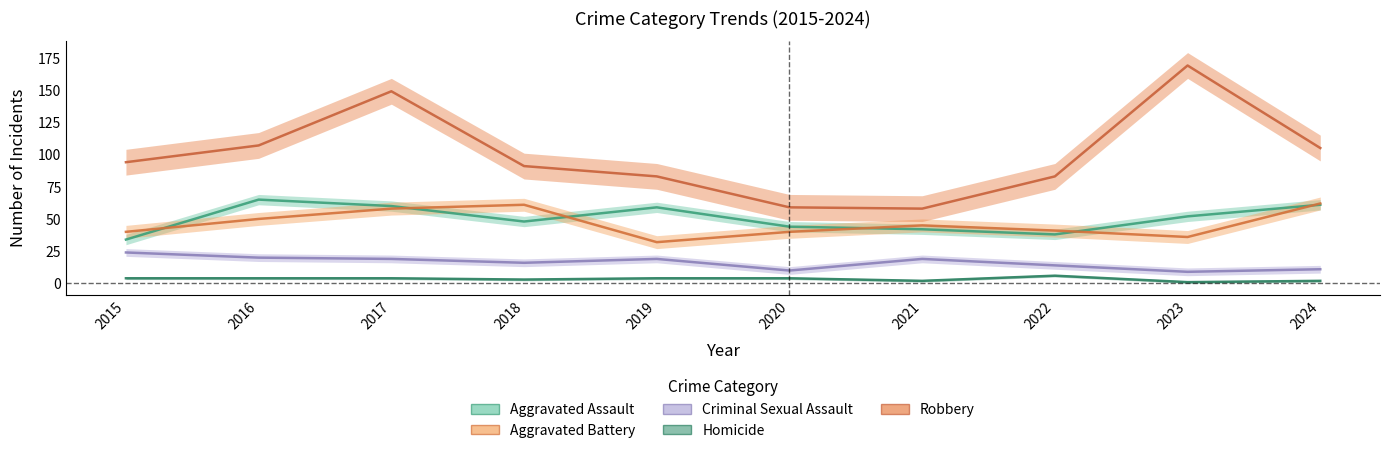

What are all the series names shown in the legend?

Aggravated Assault, Aggravated Battery, Criminal Sexual Assault, Homicide, Robbery